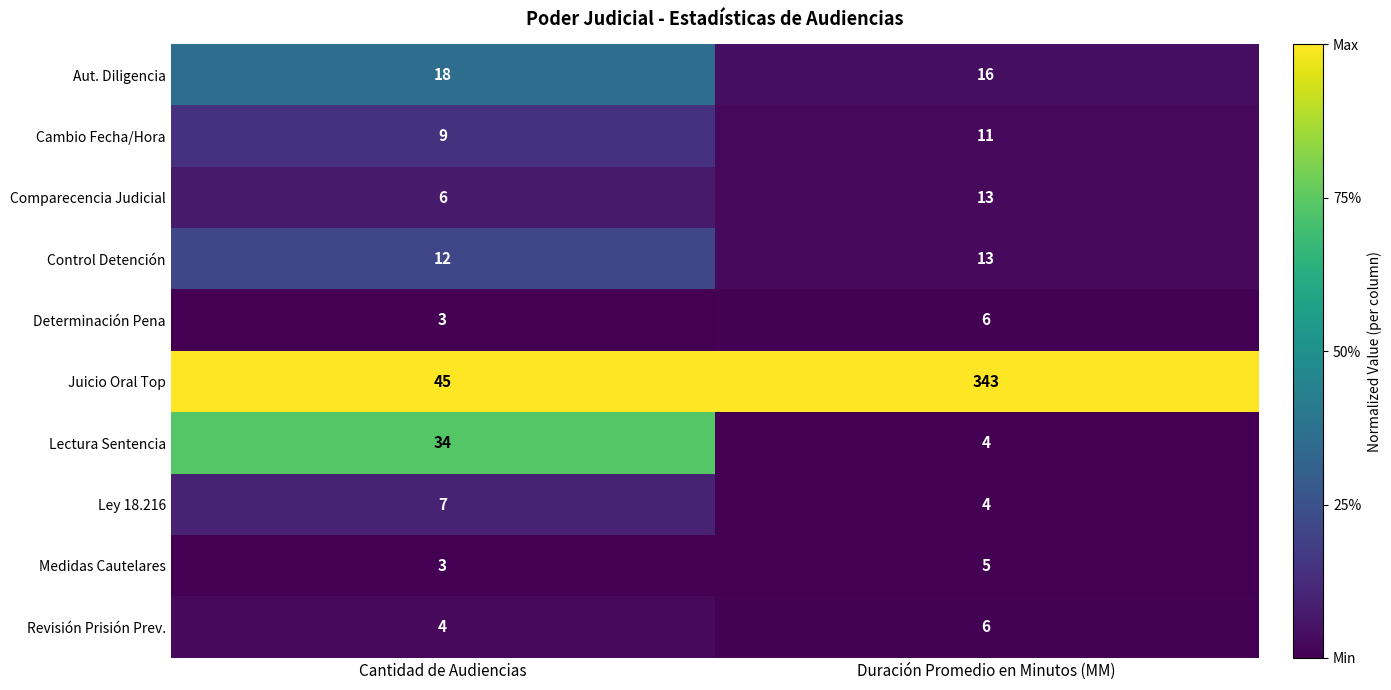

Reading left to right, transcribe all the data shown in this chart.

Aut. Diligencia: Cantidad de Audiencias=18	Duración Promedio en Minutos (MM)=16
Cambio Fecha/Hora: Cantidad de Audiencias=9	Duración Promedio en Minutos (MM)=11
Comparecencia Judicial: Cantidad de Audiencias=6	Duración Promedio en Minutos (MM)=13
Control Detención: Cantidad de Audiencias=12	Duración Promedio en Minutos (MM)=13
Determinación Pena: Cantidad de Audiencias=3	Duración Promedio en Minutos (MM)=6
Juicio Oral Top: Cantidad de Audiencias=45	Duración Promedio en Minutos (MM)=343
Lectura Sentencia: Cantidad de Audiencias=34	Duración Promedio en Minutos (MM)=4
Ley 18.216: Cantidad de Audiencias=7	Duración Promedio en Minutos (MM)=4
Medidas Cautelares: Cantidad de Audiencias=3	Duración Promedio en Minutos (MM)=5
Revisión Prisión Prev.: Cantidad de Audiencias=4	Duración Promedio en Minutos (MM)=6